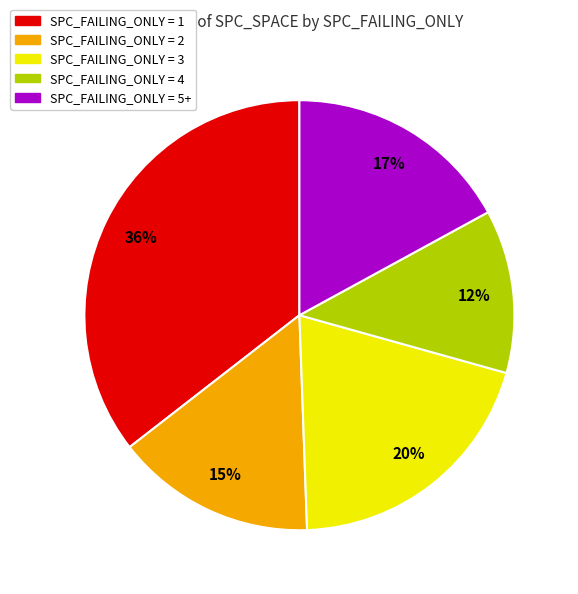

Is there a majority slice in this chart?

No